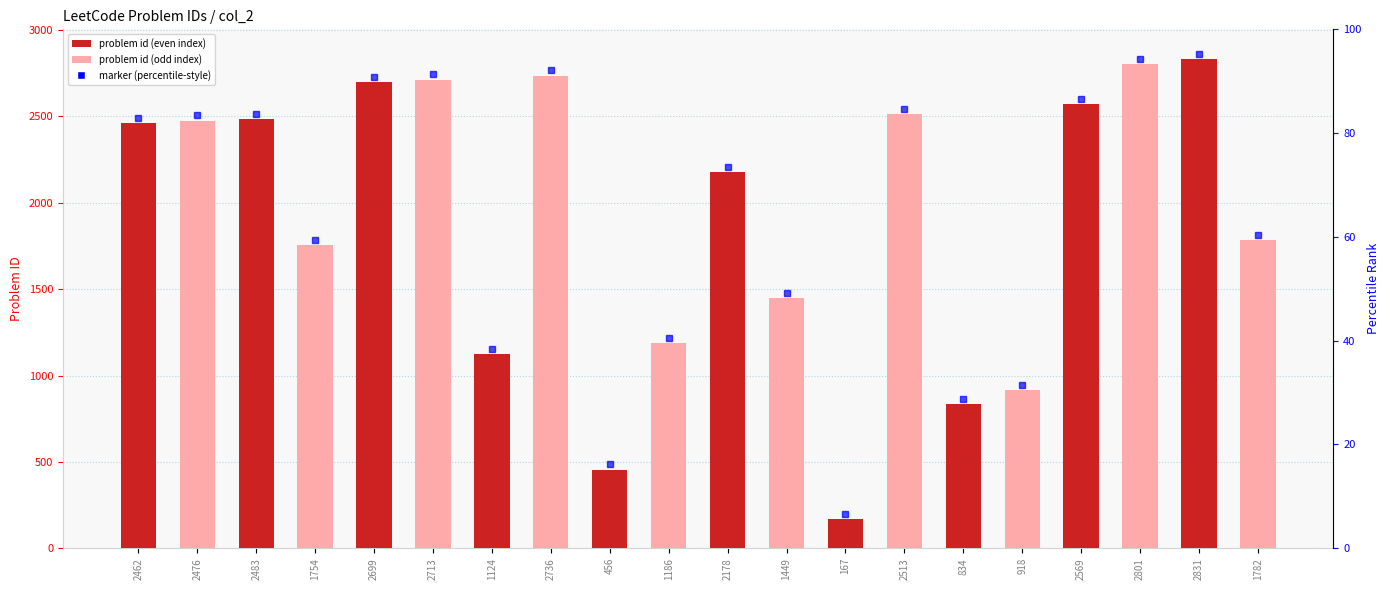

Rank the categories by value from highest to lowest.

2831, 2801, 2736, 2713, 2699, 2569, 2513, 2483, 2476, 2462, 2178, 1782, 1754, 1449, 1186, 1124, 918, 834, 456, 167